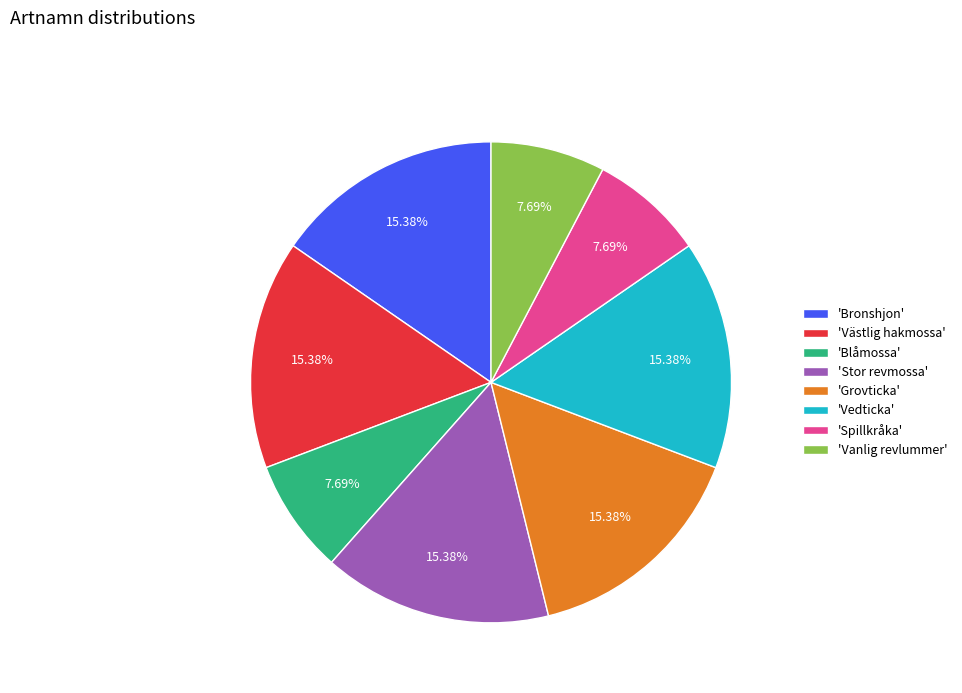

Which has a higher value, 'Västlig hakmossa' or 'Spillkråka'?

'Västlig hakmossa'